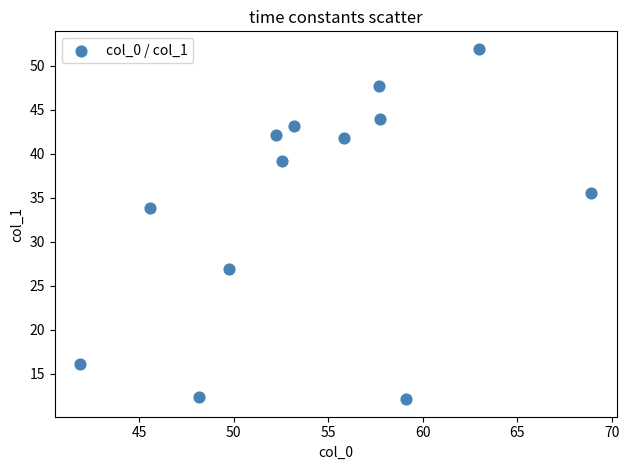

What is the range of X values (max minus min)?

27.1